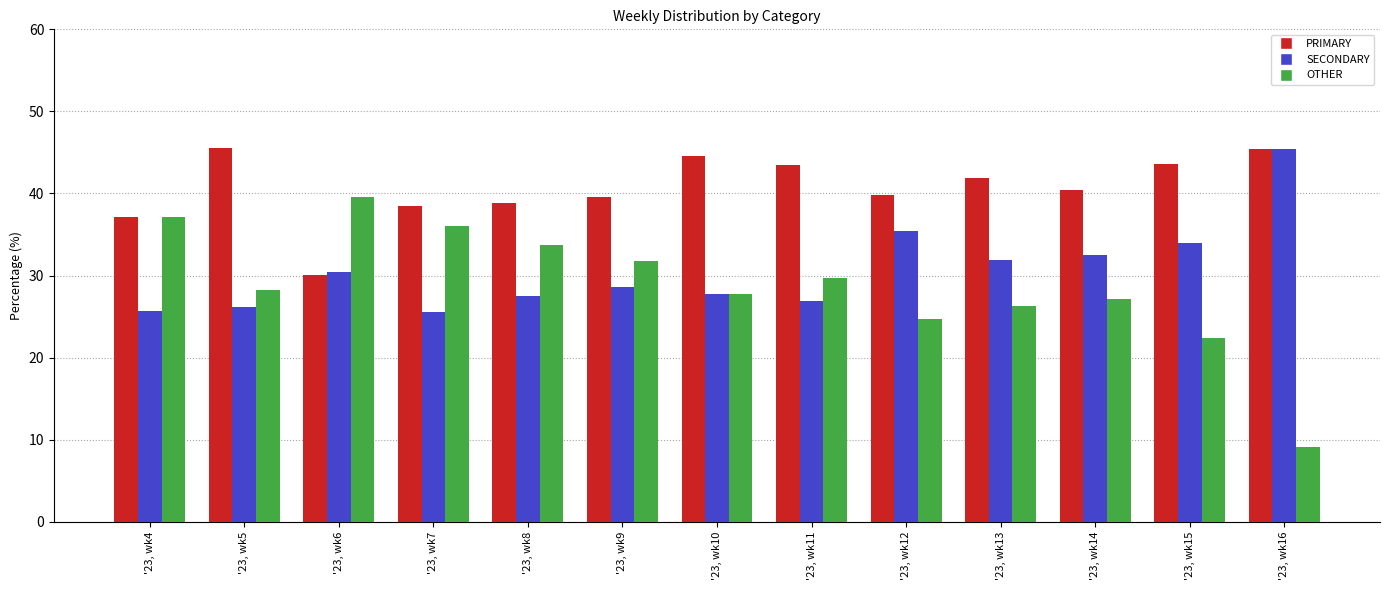

Read the OTHER value at '23, wk6.

39.5